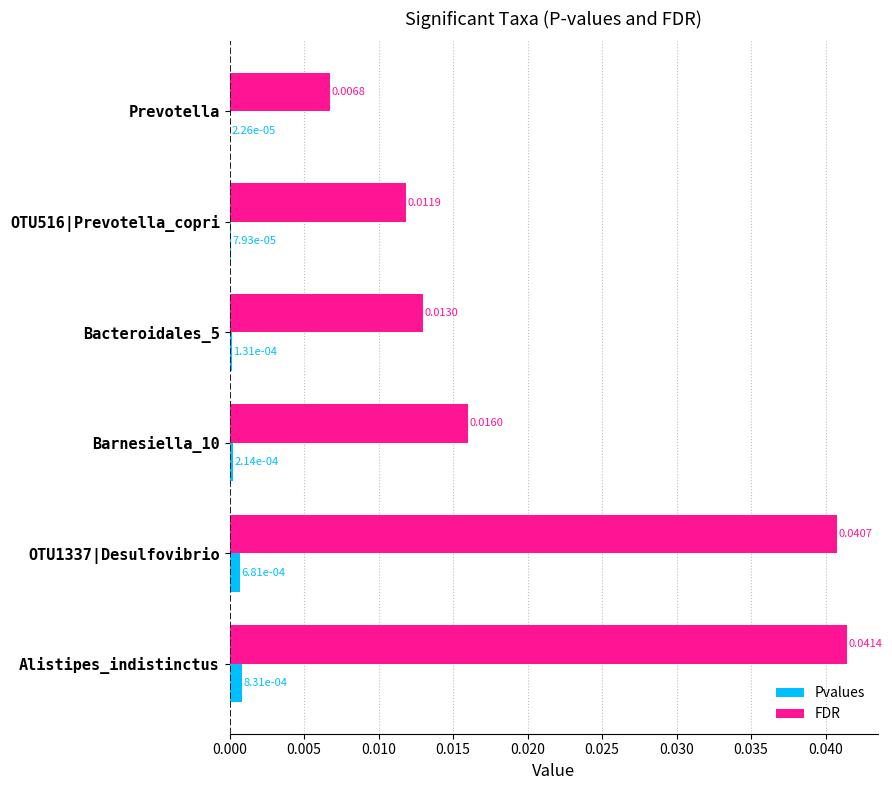

Is the value of Pvalues at Alistipes_indistinctus greater than the value of FDR at Prevotella?

No